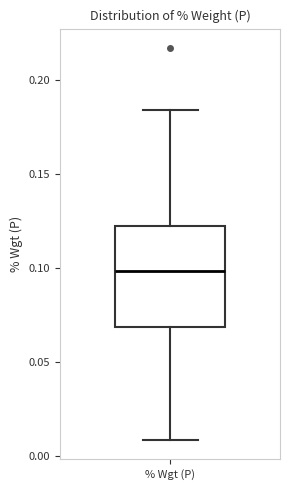

Where does the median line of the box for % Wgt (P) sit on the y-axis? The values are not printed on the chart, so give them approximately, as read against the axis.

0.100